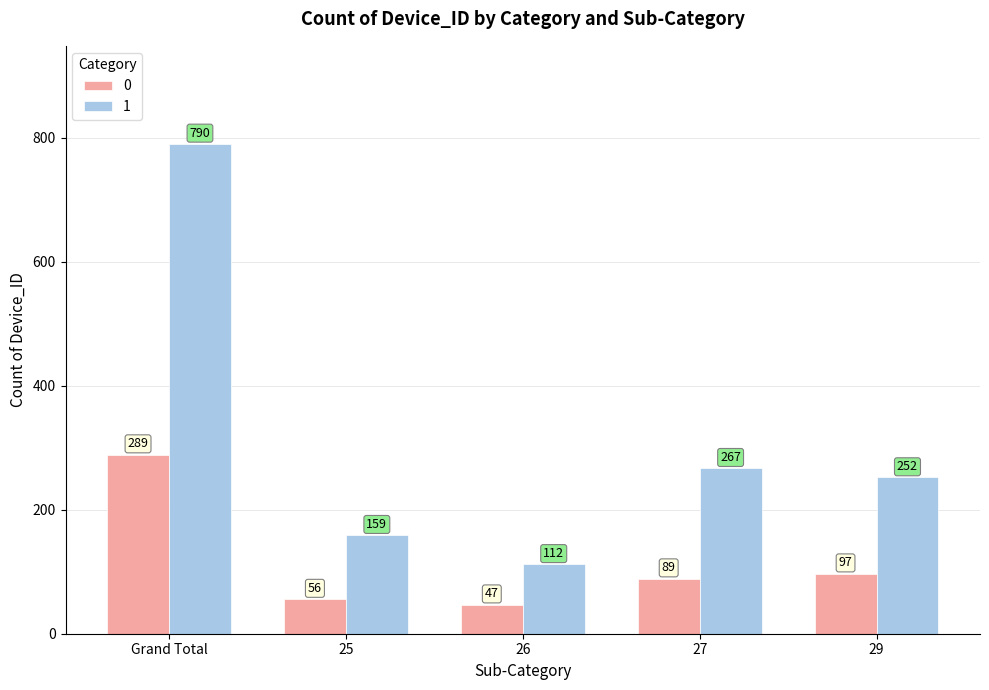

How many bars are there in each group?

2